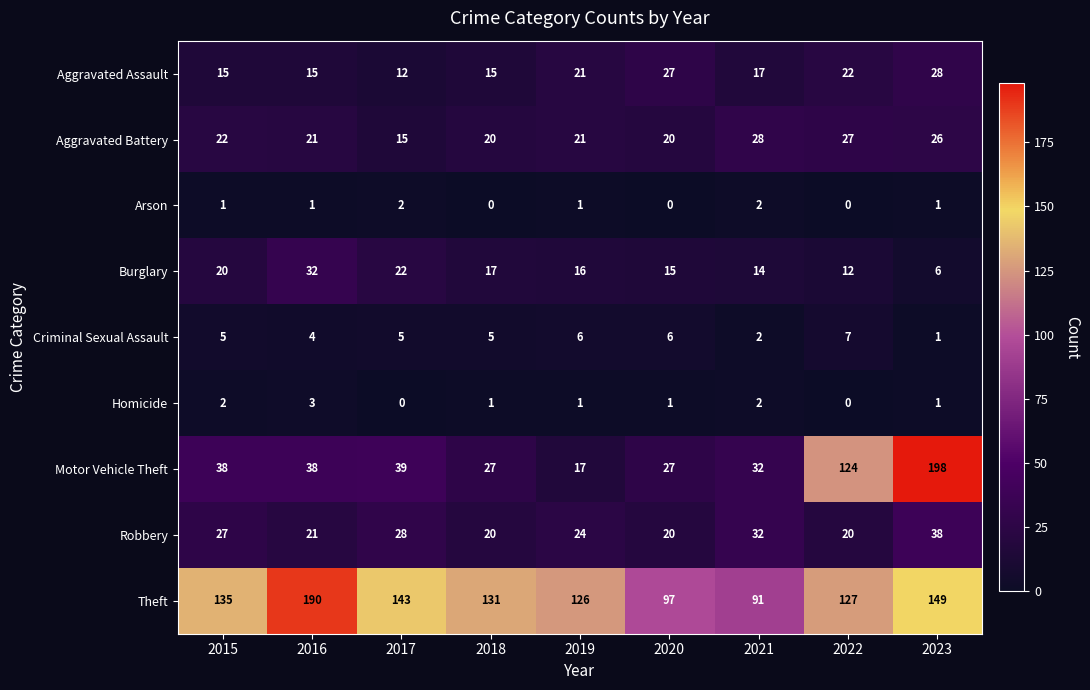

What is the maximum value for Theft?

190